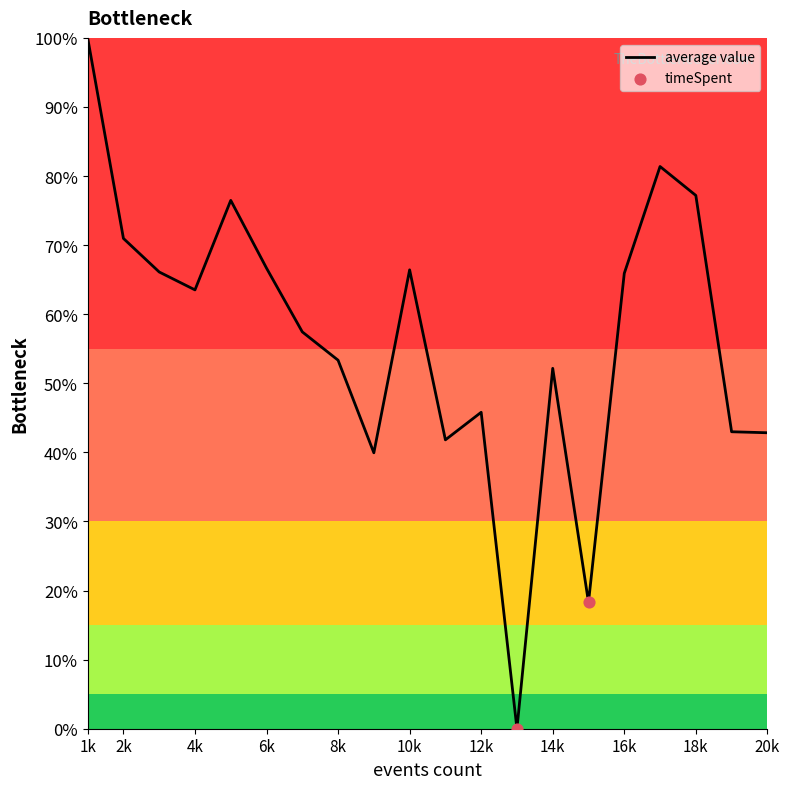

What is the difference between the maximum and minimum values?

100.0